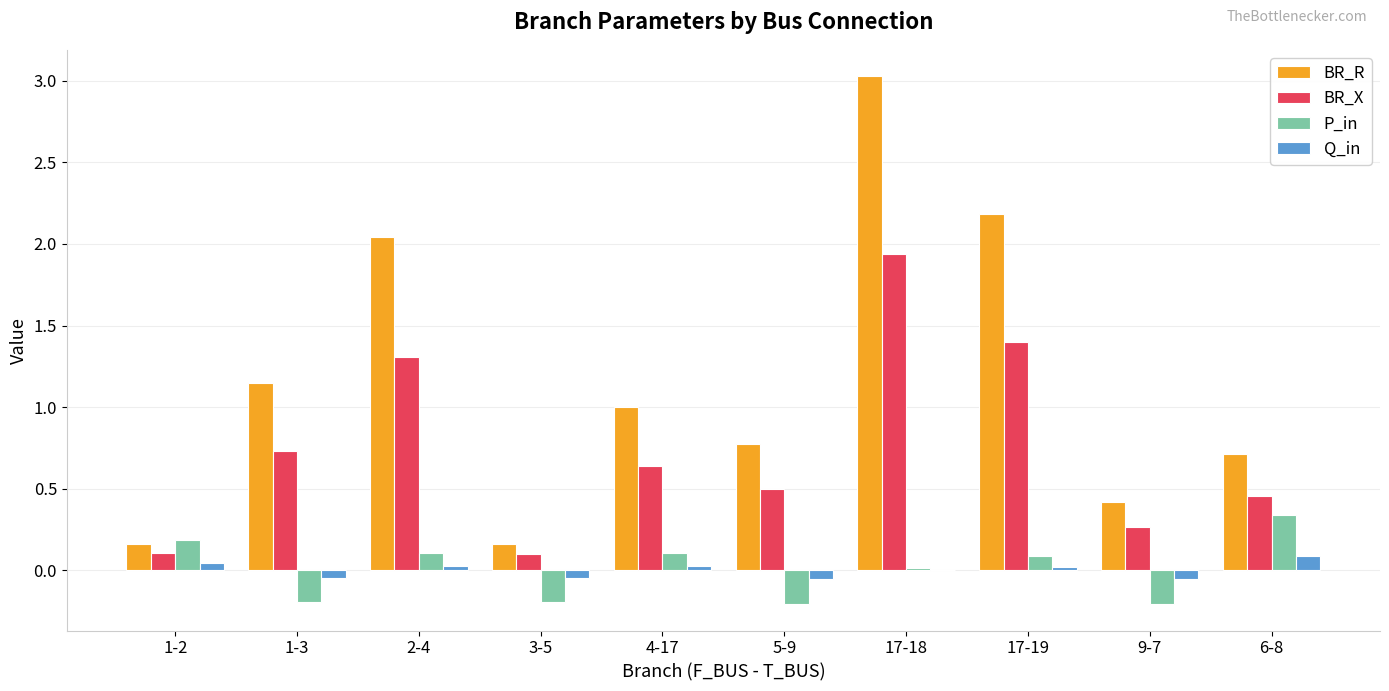

The value of BR_R at 9-7 is 0.4. True or false?

True